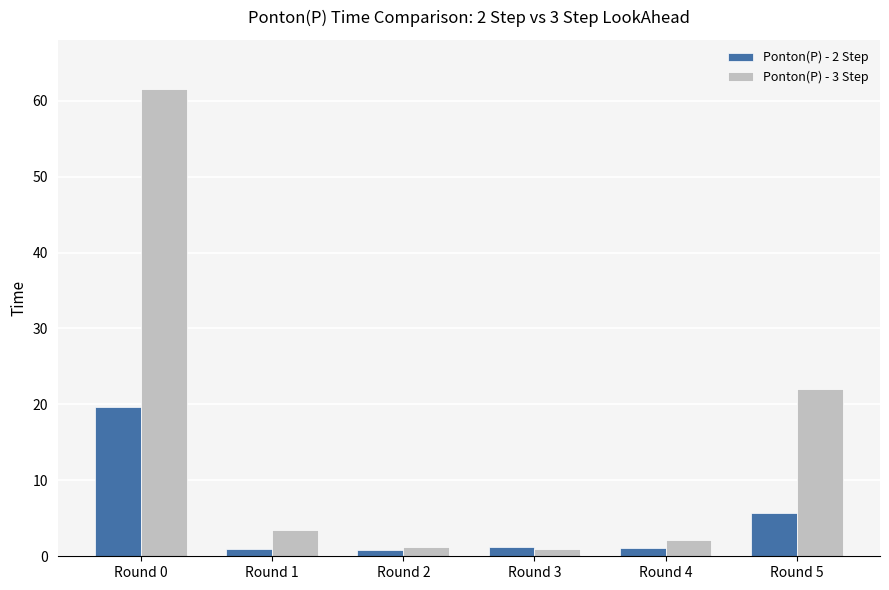

How many categories are shown in the chart?

6